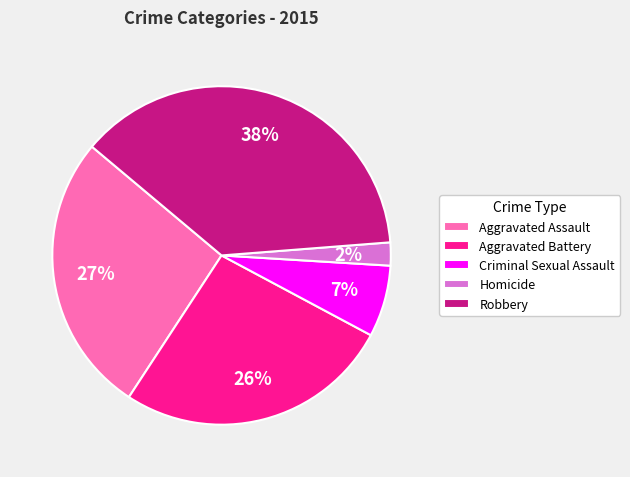

Is the sum of Homicide and Aggravated Assault greater than half?

No